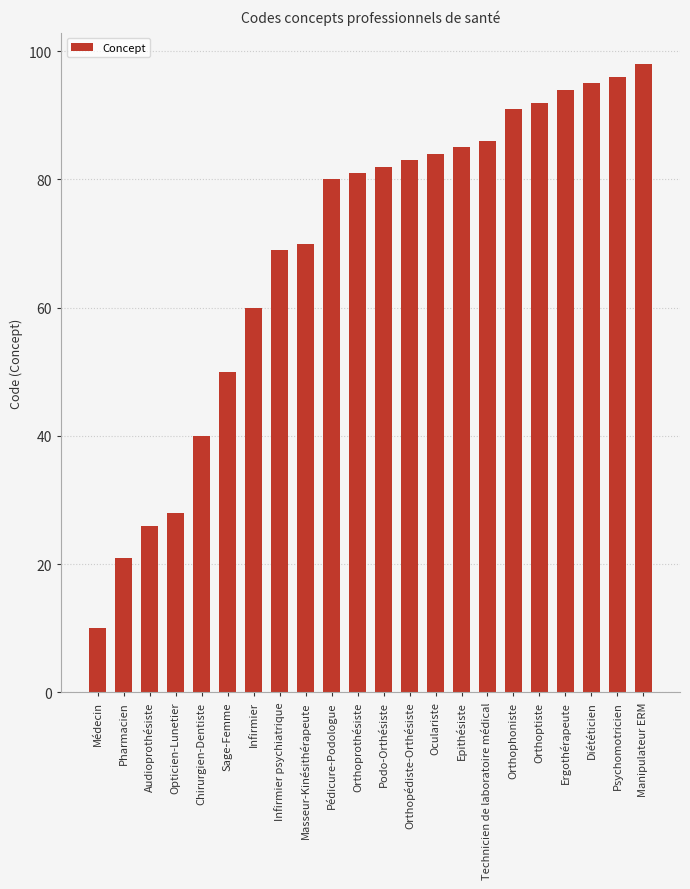

List the labels in order of value, largest first.

Manipulateur ERM, Psychomotricien, Diététicien, Ergothérapeute, Orthoptiste, Orthophoniste, Technicien de laboratoire médical, Epithésiste, Oculariste, Orthopédiste-Orthésiste, Podo-Orthésiste, Orthoprothésiste, Pédicure-Podologue, Masseur-Kinésithérapeute, Infirmier psychiatrique, Infirmier, Sage-Femme, Chirurgien-Dentiste, Opticien-Lunetier, Audioprothésiste, Pharmacien, Médecin